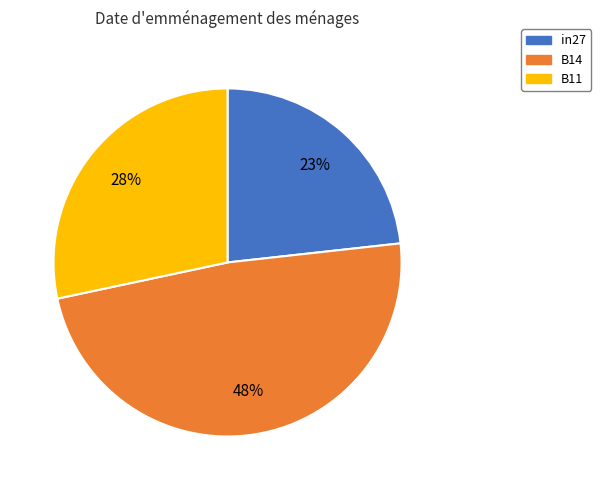

How many segments does this pie chart have?

3